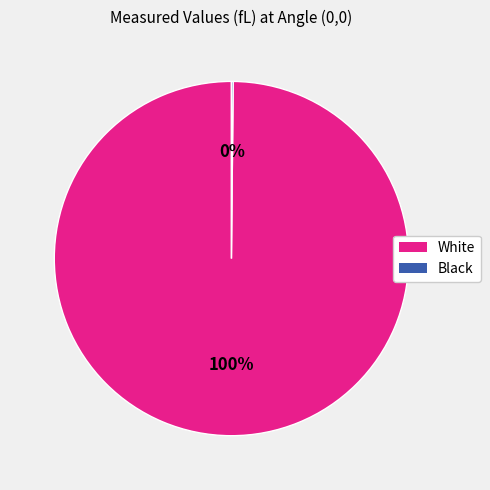

To the nearest percent, what percentage of the pie is White?

100%